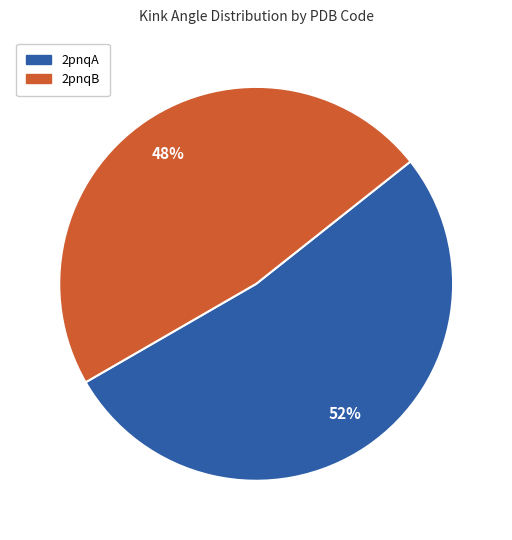

Do 2pnqA and 2pnqB together represent more than half of the pie?

Yes